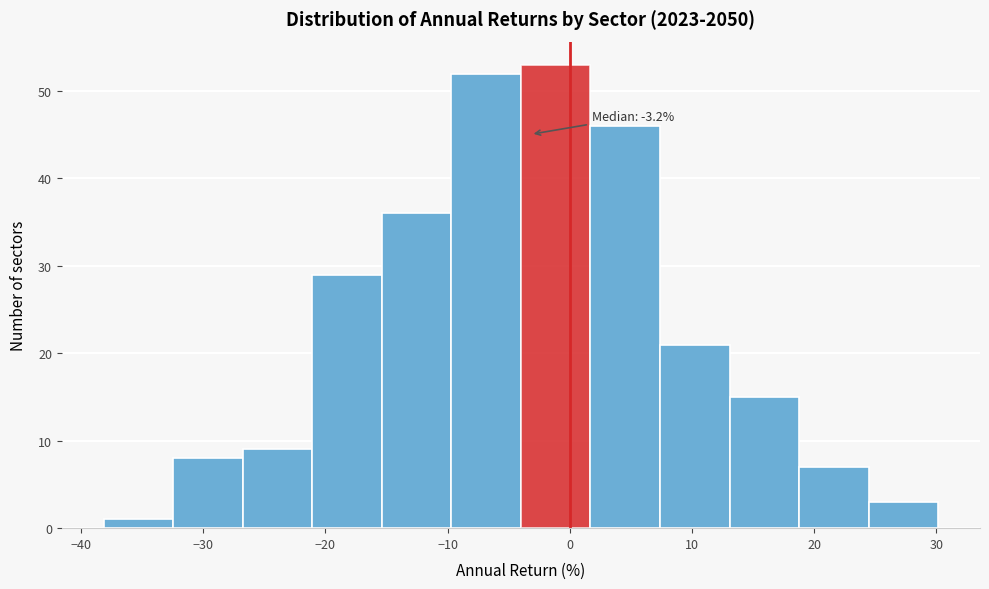

Over which range of the x-axis is the bar tallest?

-4 to 2